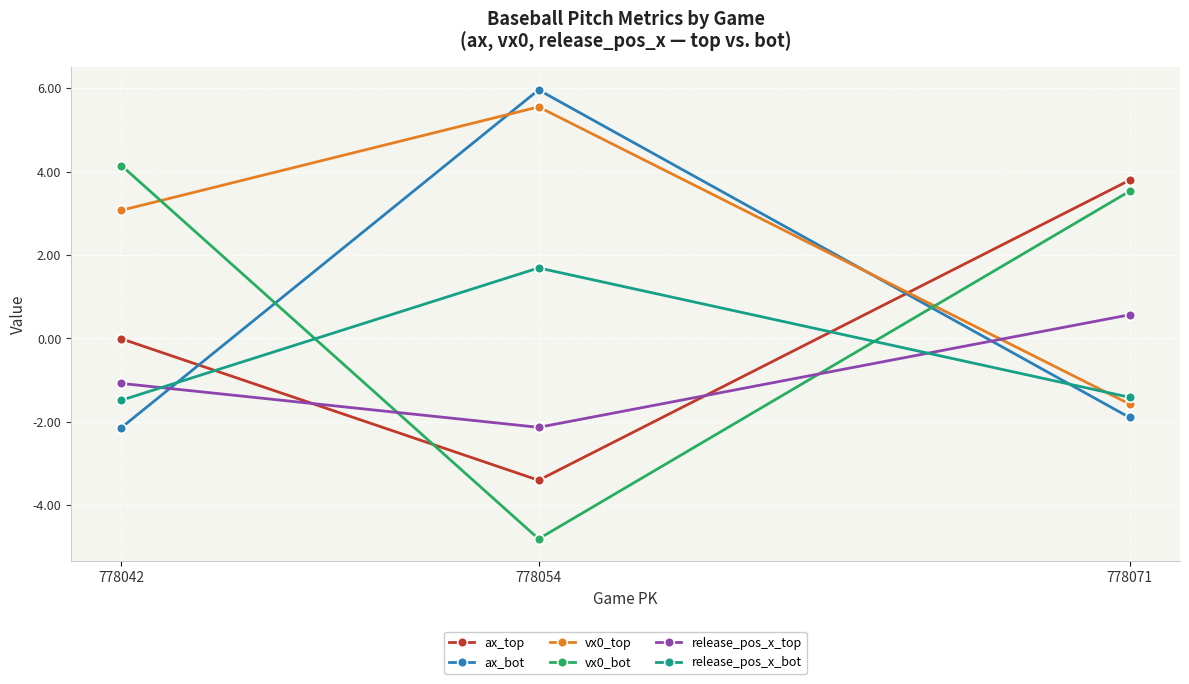

What is the average value of the release_pos_x_bot series?

-0.4